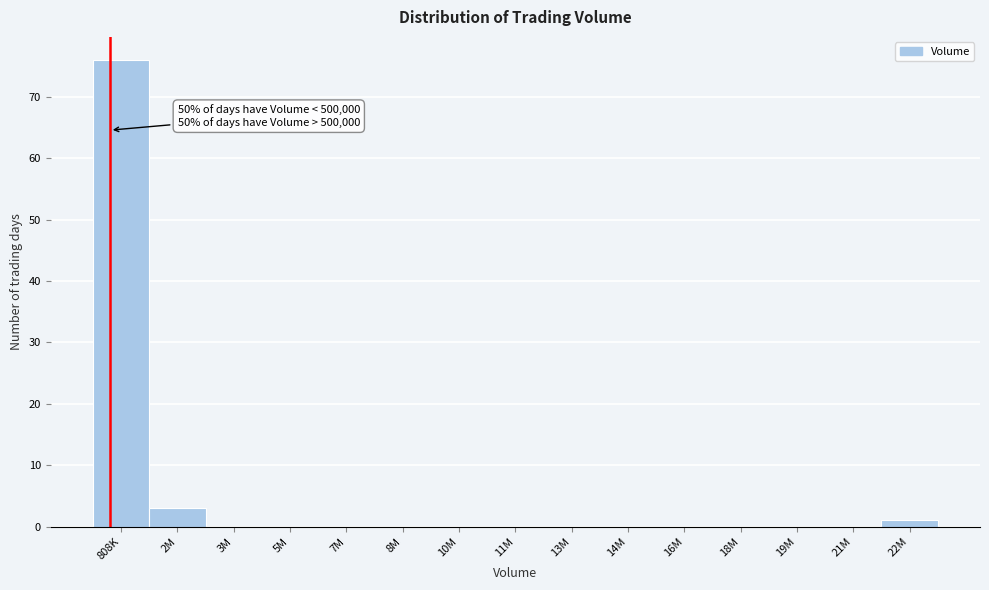

Reading left to right, what are all the values shown in this chart?

808K=76	2M=3	3M=0	5M=0	7M=0	8M=0	10M=0	11M=0	13M=0	14M=0	16M=0	18M=0	19M=0	21M=0	22M=1